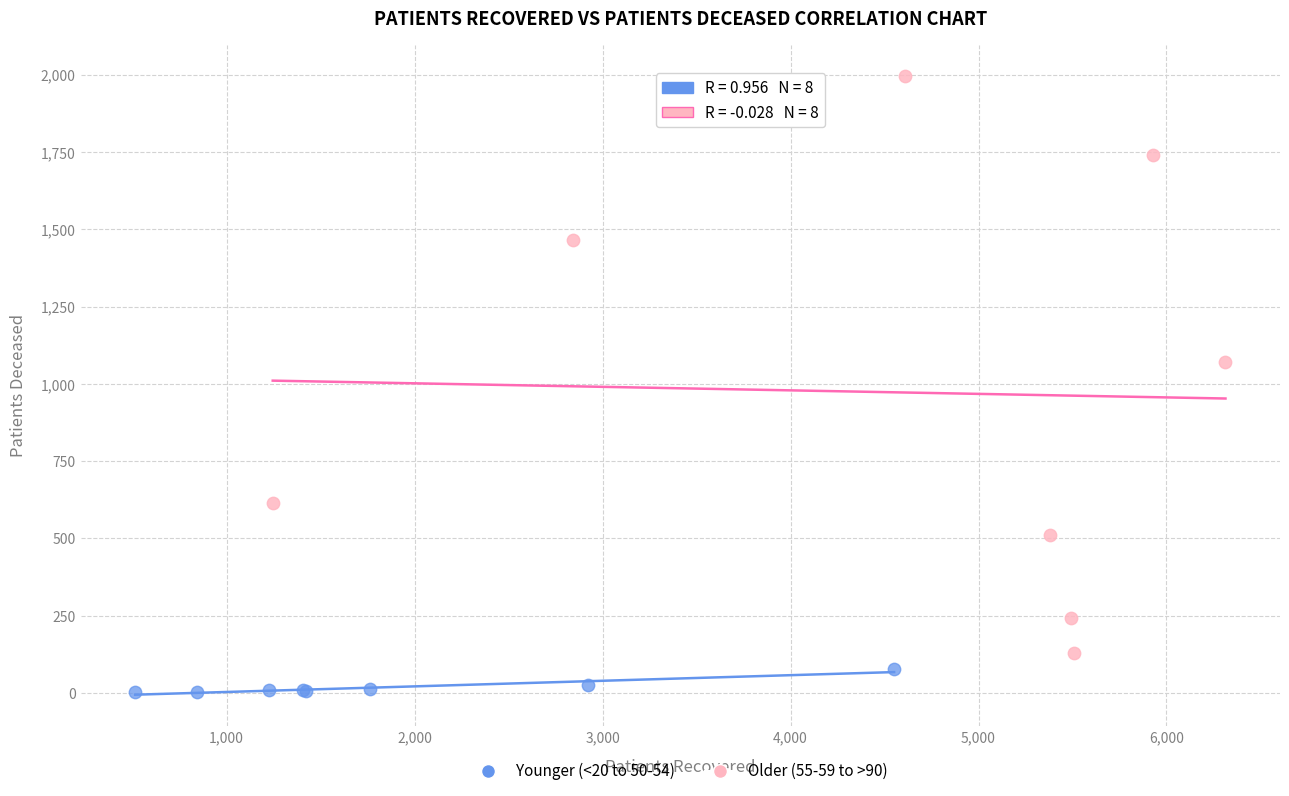

Which series reaches the minimum Y coordinate?

Younger (<20 to 50-54)